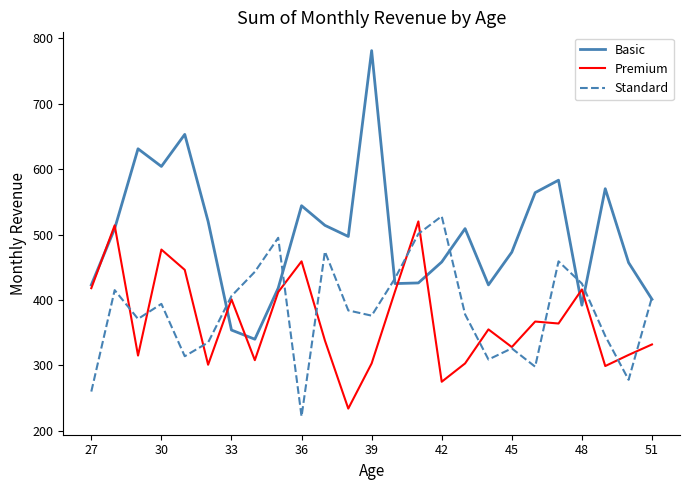

What is the sum of all Premium values?

9214